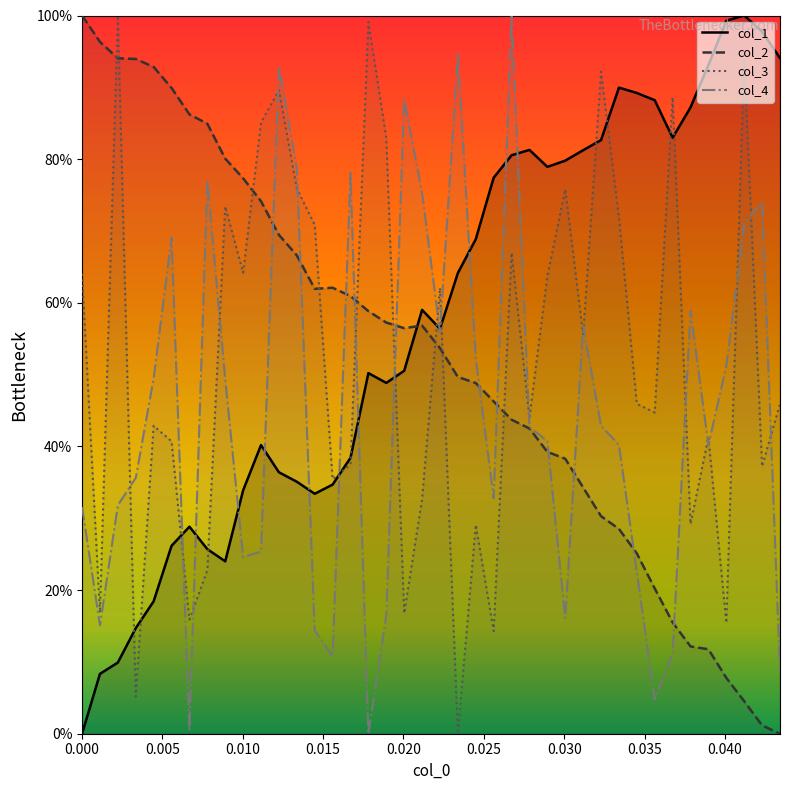

What is the sum of all col_1 values?

22.9